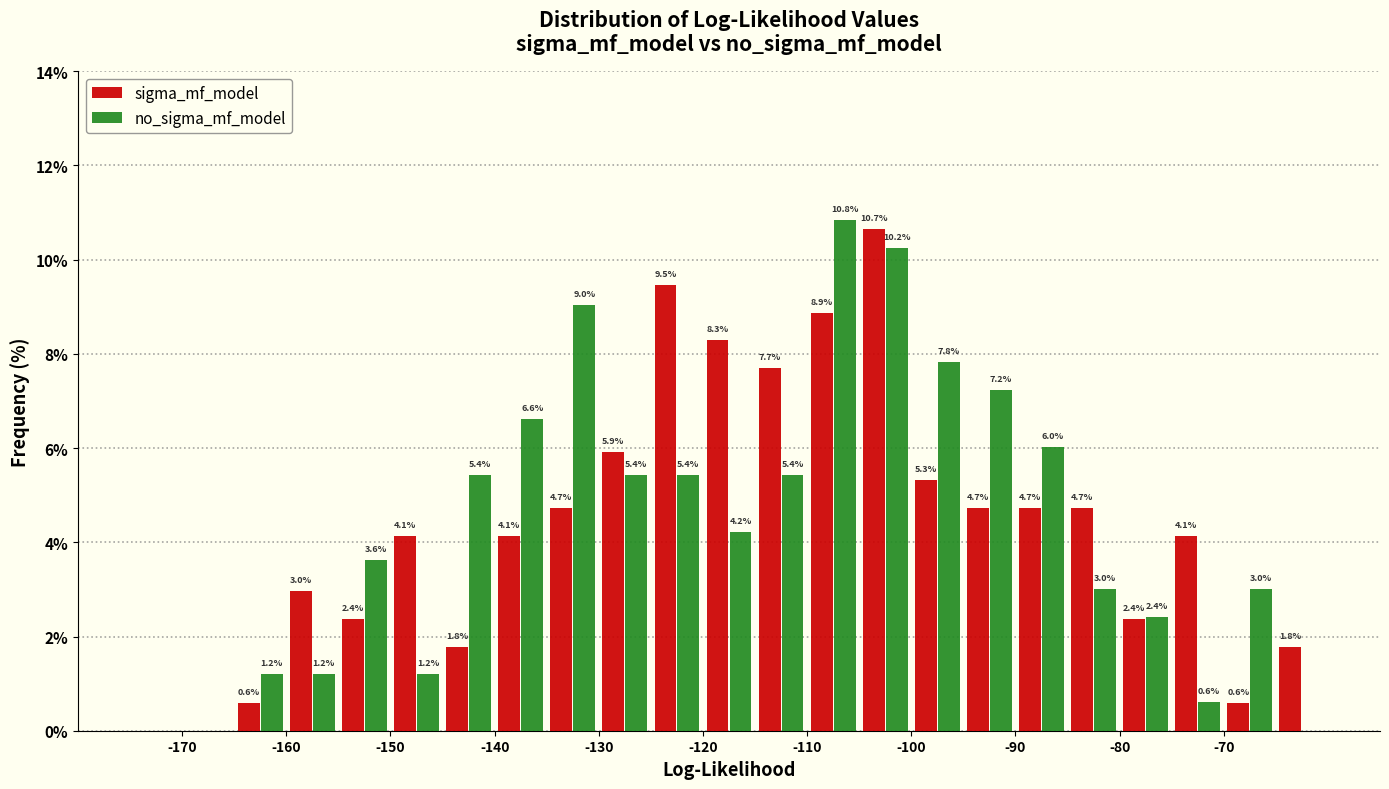

In the sigma_mf_model series, which range on the x-axis has the tallest bar?

-105 to -100